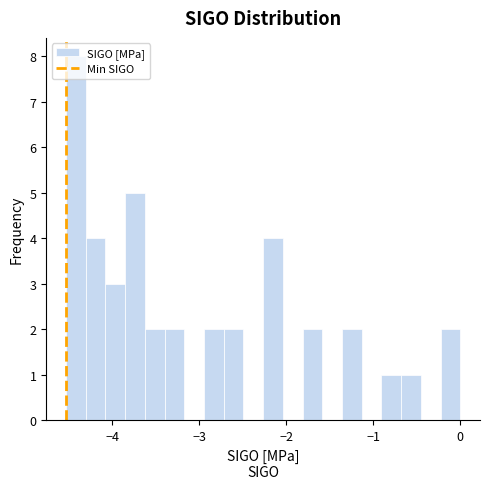

Around what value on the x-axis is the tallest bar? Give the approximate position of its centre, as read against the axis.

-4.4